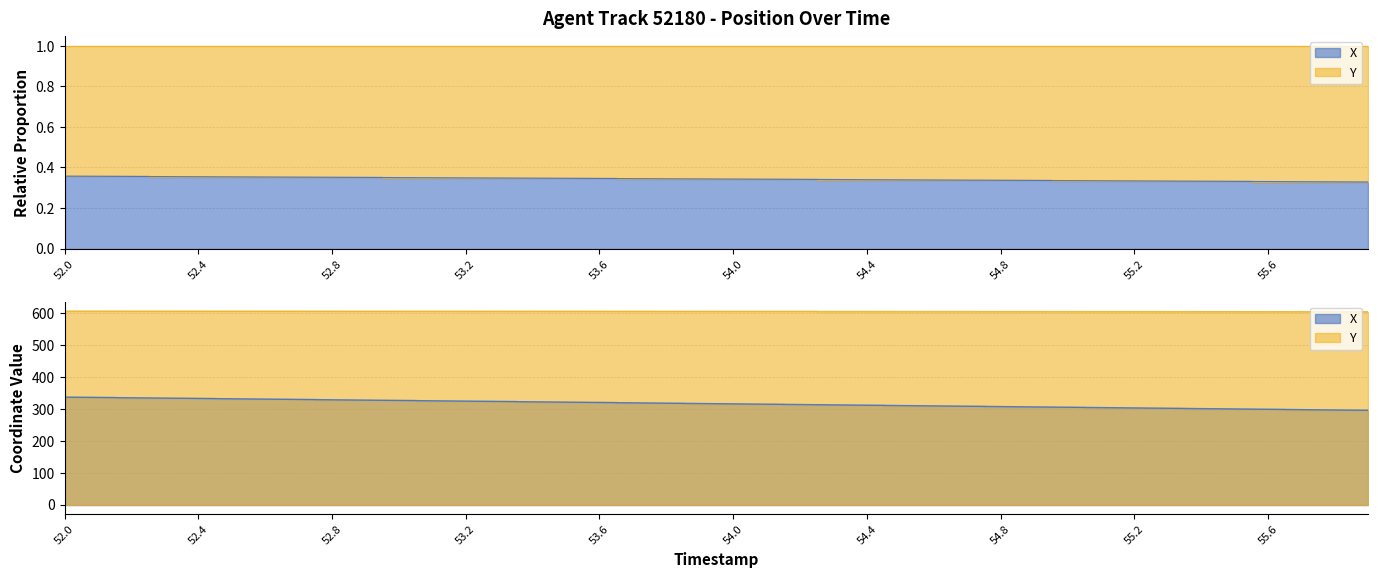

Count the number of data series in this chart.

2